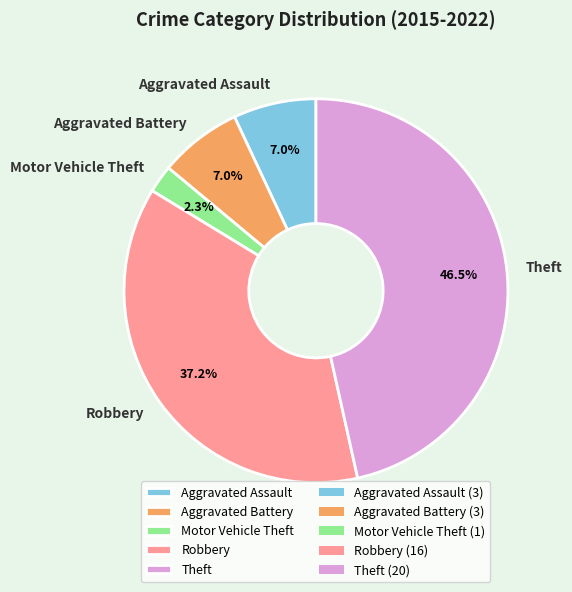

Does Robbery represent more than half of the total?

No